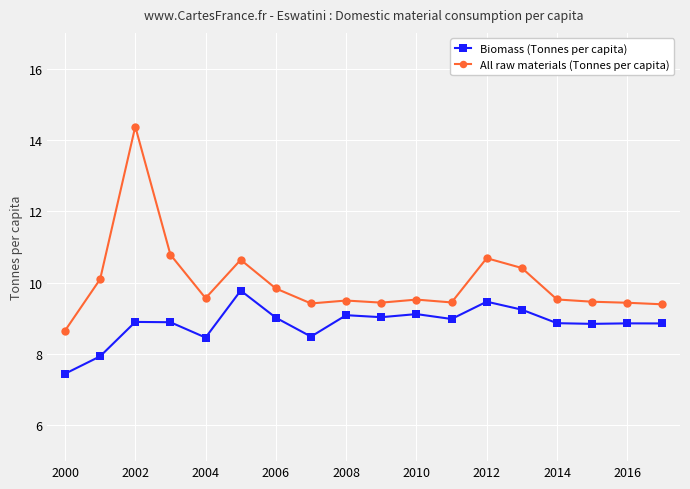

Rank the series by their average value, from highest to lowest.

All raw materials (Tonnes per capita), Biomass (Tonnes per capita)